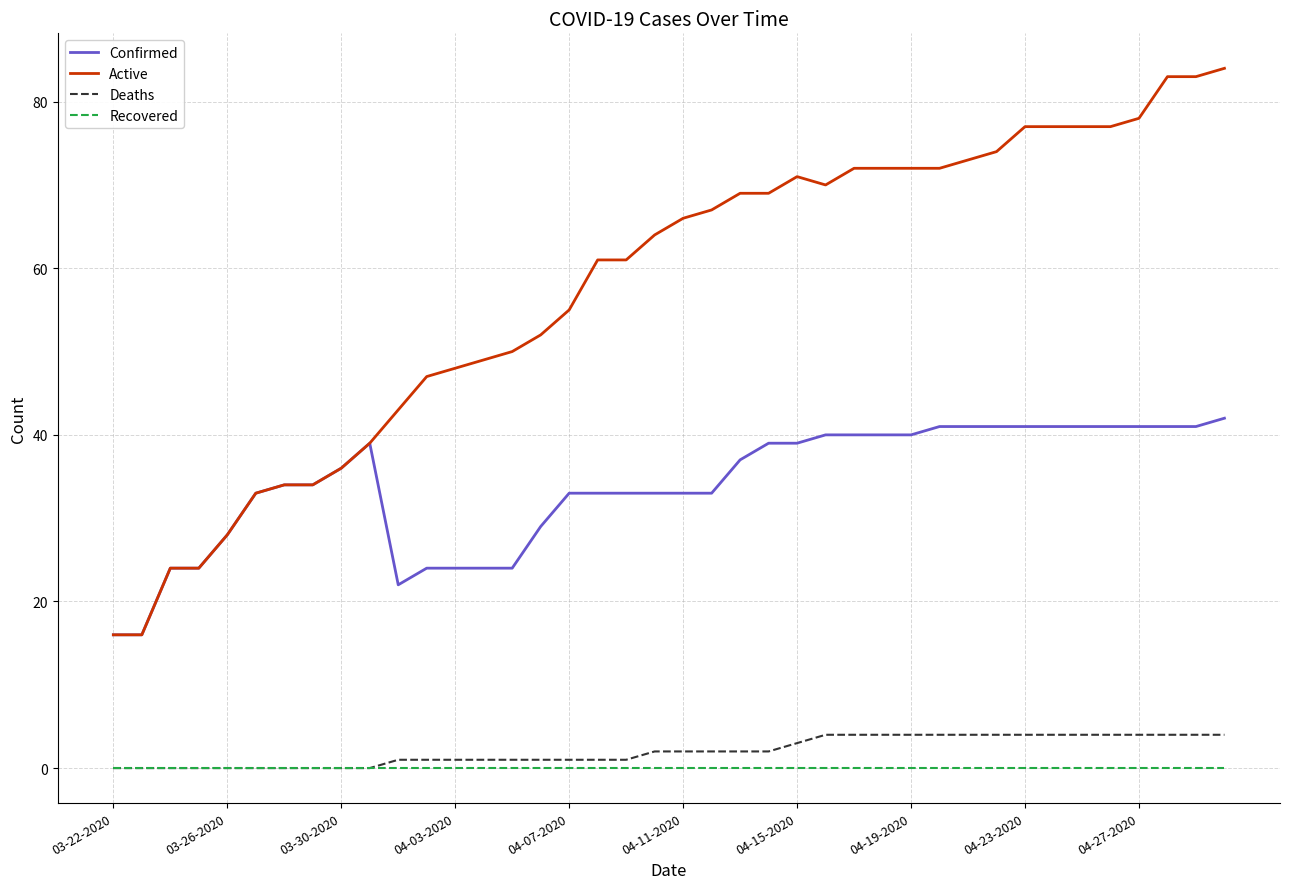

Which series has the largest total across all categories?

Active